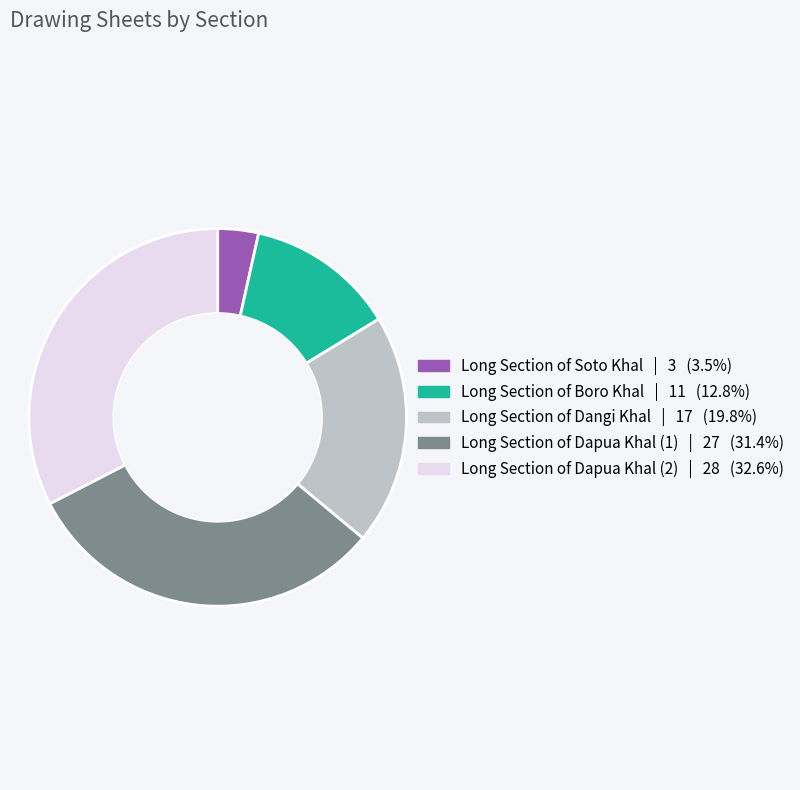

Do Long Section of Dangi Khal and Long Section of Soto Khal together represent more than half of the pie?

No